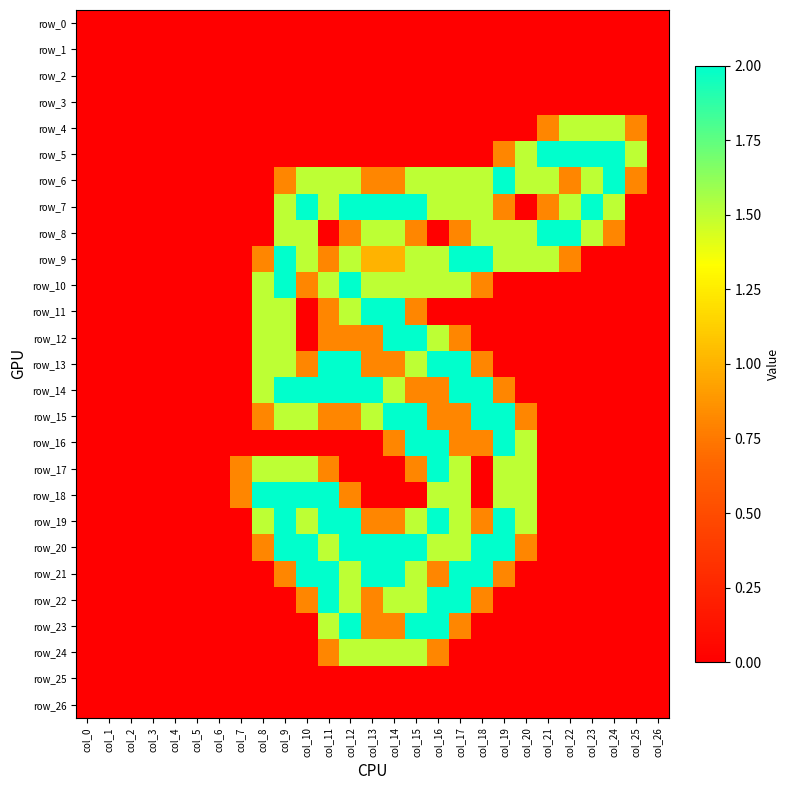

Which category has the highest value in the row_1 series?

col_0